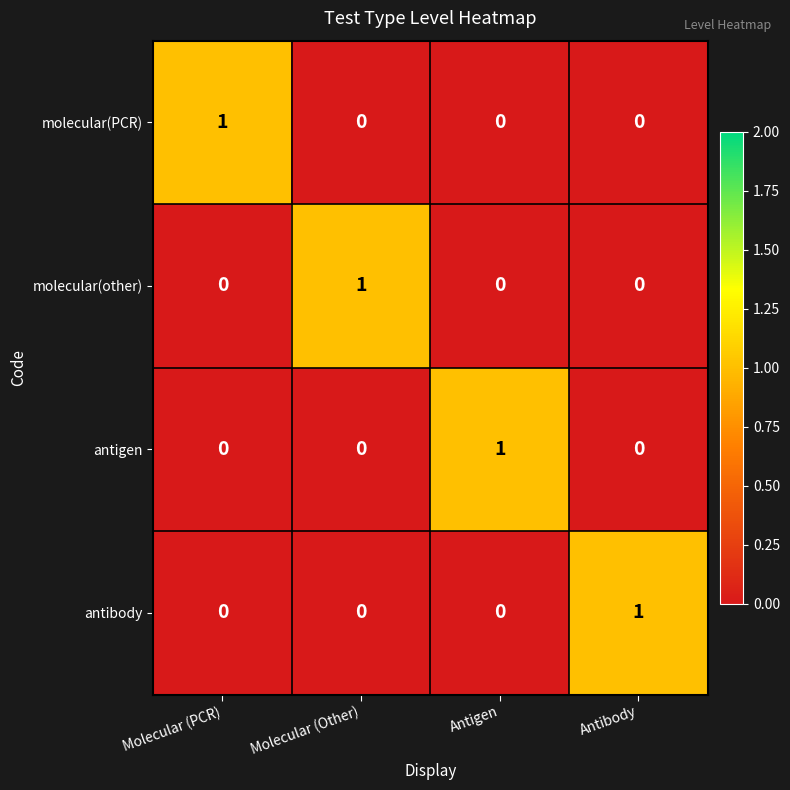

How many molecular(PCR) values are between 0 and 1?

4